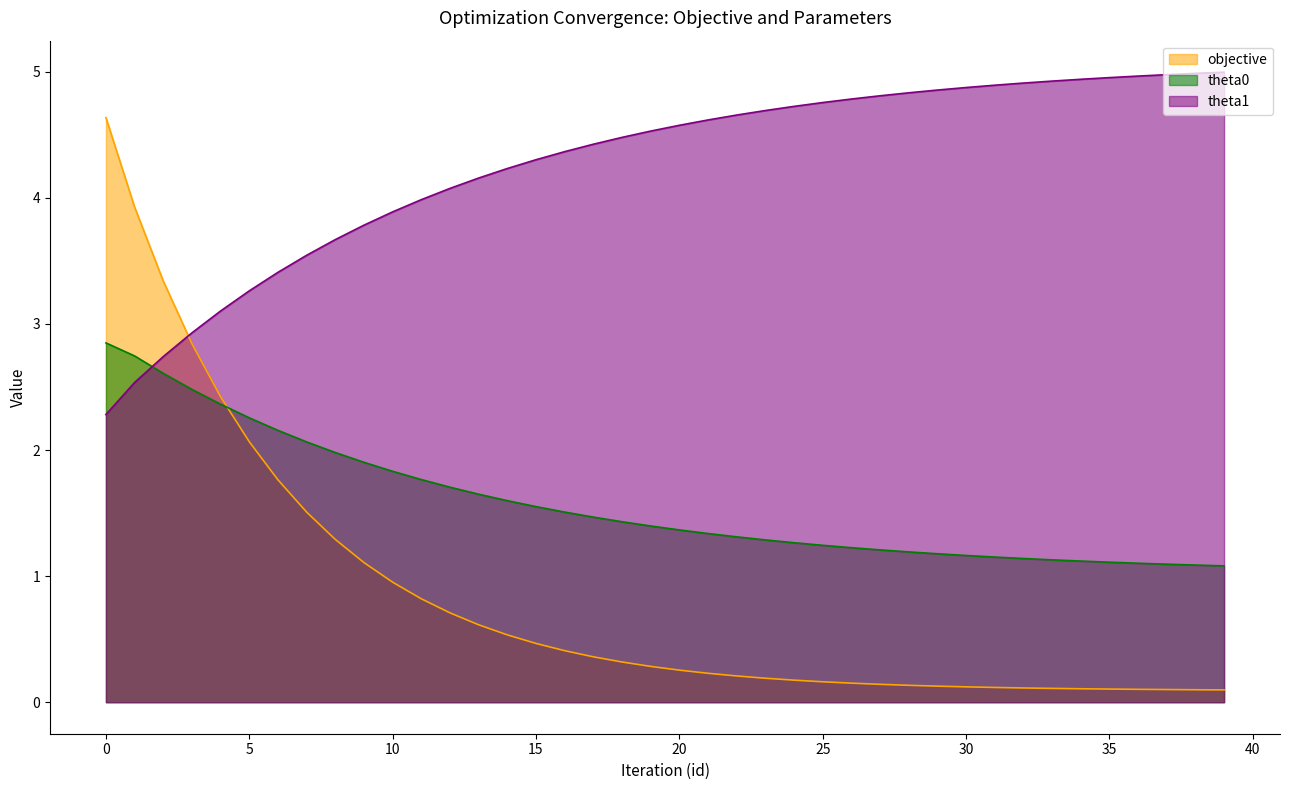

Reading left to right, transcribe all the data shown in this chart.

objective: 4.6	3.9	3.3	2.8	2.4	2.1	1.8	1.5	1.3	1.1	1.0	0.8	0.7	0.6	0.5	0.5	0.4	0.4	0.3	0.3	0.3	0.2	0.2	0.2	0.2	0.2	0.2	0.1	0.1	0.1	0.1	0.1	0.1	0.1	0.1	0.1	0.1	0.1	0.1	0.1
theta0: 2.8	2.7	2.6	2.5	2.4	2.3	2.2	2.1	2.0	1.9	1.8	1.8	1.7	1.6	1.6	1.6	1.5	1.5	1.4	1.4	1.4	1.3	1.3	1.3	1.3	1.2	1.2	1.2	1.2	1.2	1.2	1.2	1.1	1.1	1.1	1.1	1.1	1.1	1.1	1.1
theta1: 2.3	2.5	2.7	2.9	3.1	3.3	3.4	3.5	3.7	3.8	3.9	4.0	4.1	4.2	4.2	4.3	4.4	4.4	4.5	4.5	4.6	4.6	4.7	4.7	4.7	4.8	4.8	4.8	4.8	4.9	4.9	4.9	4.9	4.9	4.9	5.0	5.0	5.0	5.0	5.0